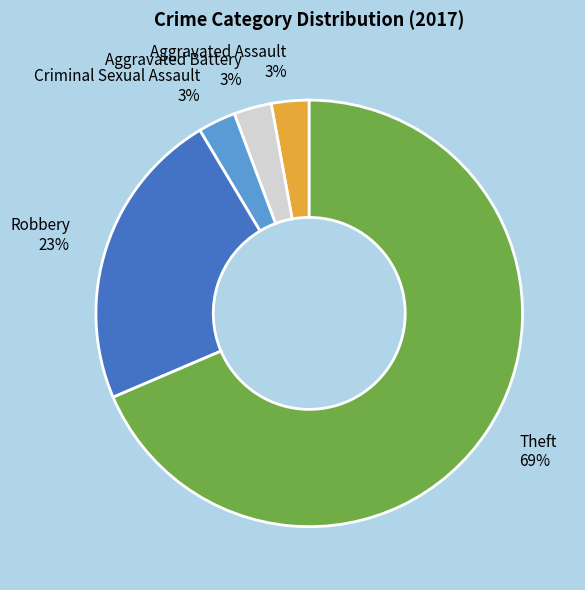

Is it true that Theft is 75% of the pie?

False